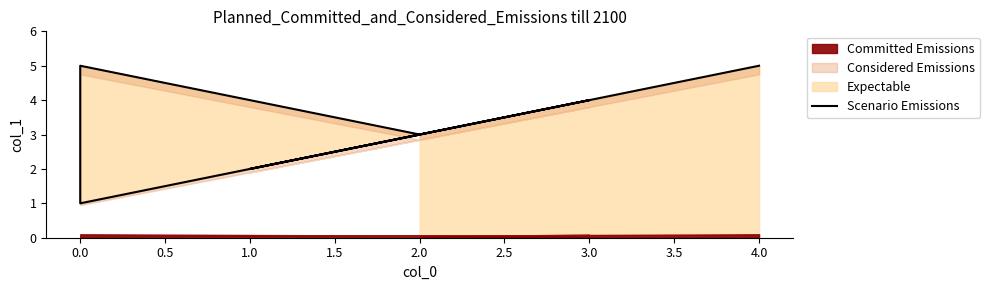

How many values are between 2 and 5?

5